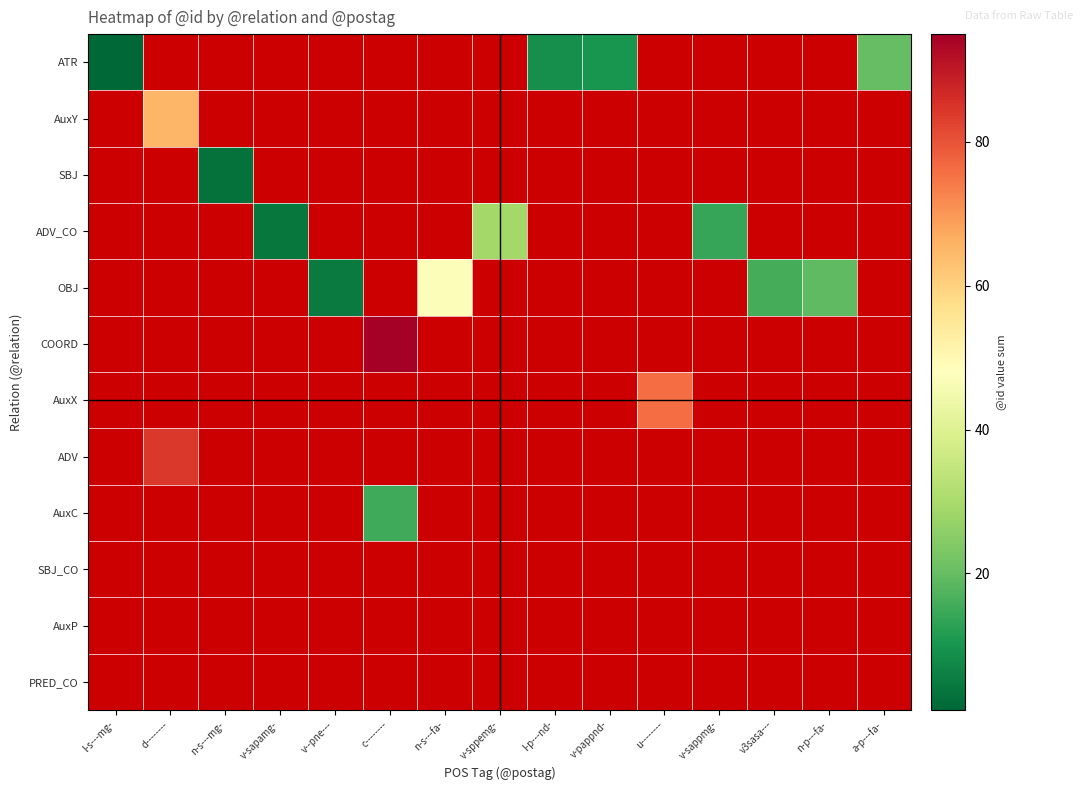

Which series has the largest range (max minus min)?

row_0